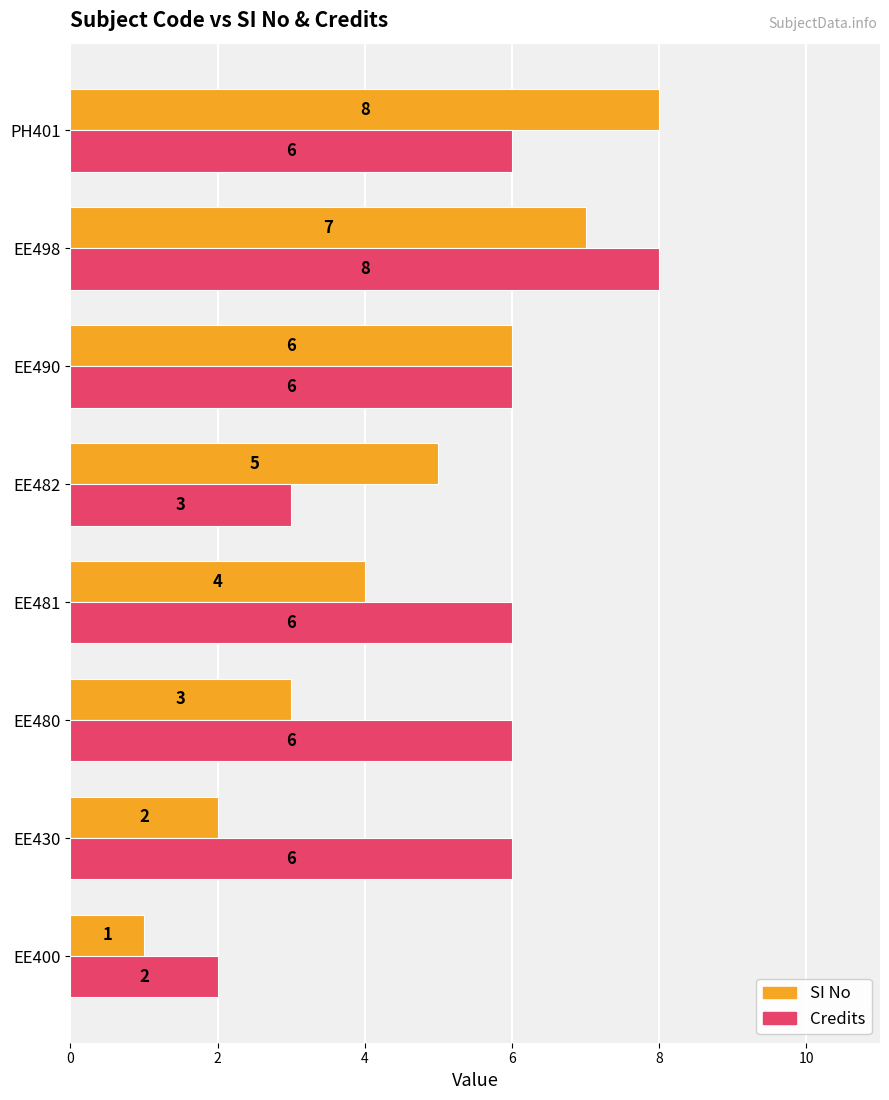

The SI No series shows 0 at EE400. True or false?

False